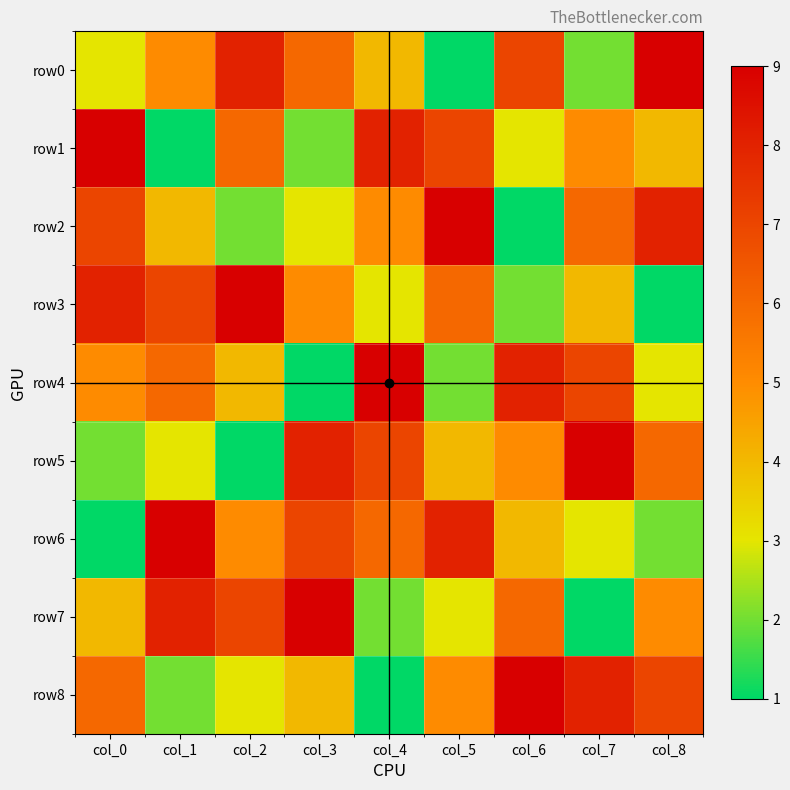

Which series has the largest total across all categories?

row0